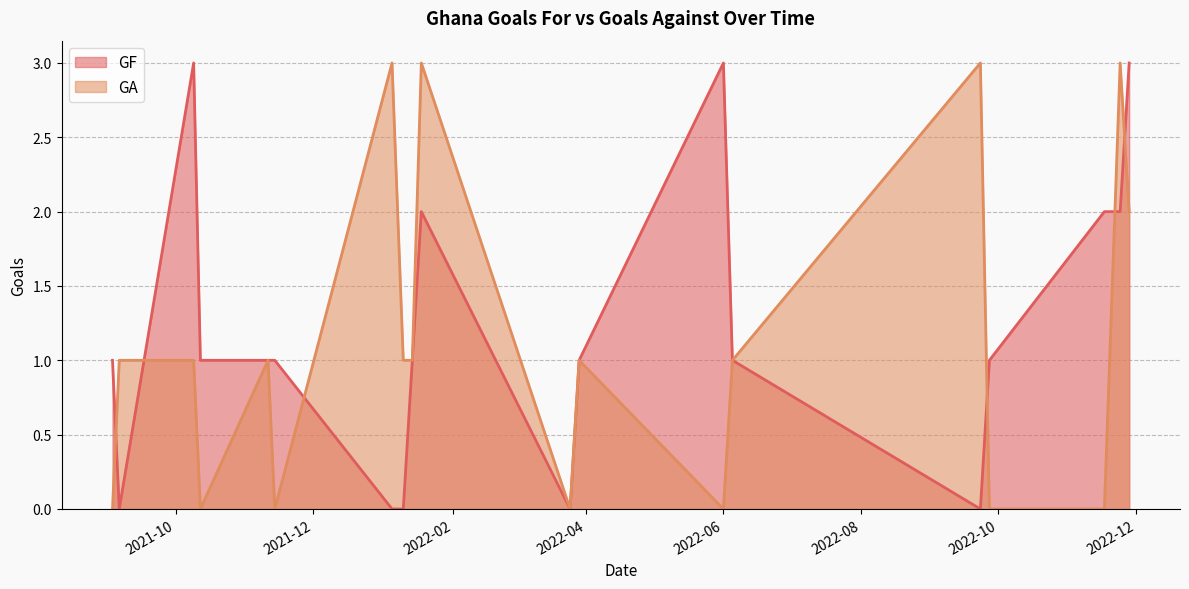

True or false: GF and GA cross at least once.

True